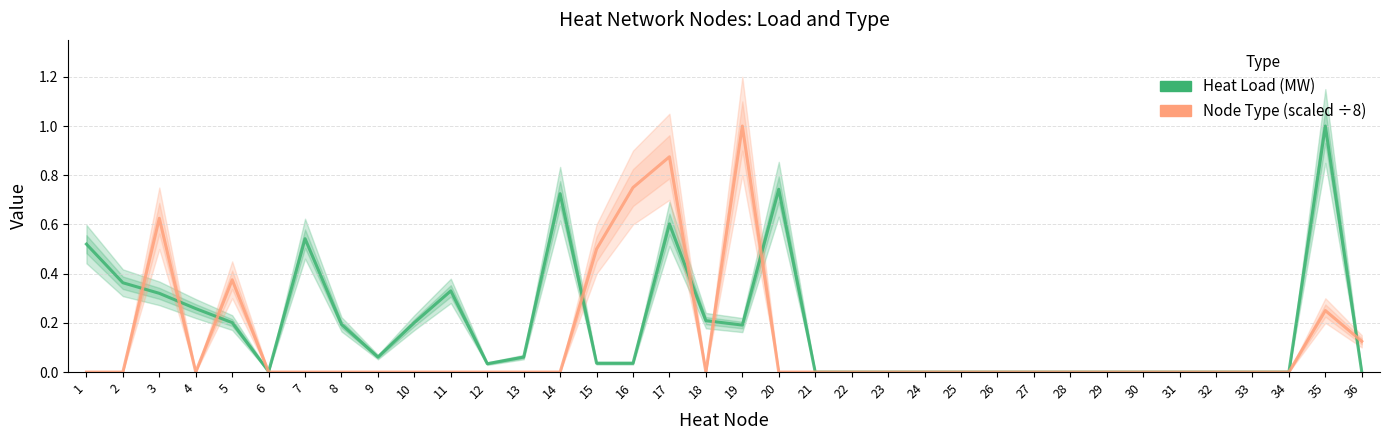

Reading right to left, extract all data points from this chart.

Heat Load (MW): 0.0	1.0	0.0	0.0	0.0	0.0	0.0	0.0	0.0	0.0	0.0	0.0	0.0	0.0	0.0	0.0	0.7	0.2	0.2	0.6	0.0	0.0	0.7	0.1	0.0	0.3	0.2	0.1	0.2	0.5	0.0	0.2	0.3	0.3	0.4	0.5
Node Type (scaled ÷8): 0.1	0.2	0.0	0.0	0.0	0.0	0.0	0.0	0.0	0.0	0.0	0.0	0.0	0.0	0.0	0.0	0.0	1.0	0.0	0.9	0.8	0.5	0.0	0.0	0.0	0.0	0.0	0.0	0.0	0.0	0.0	0.4	0.0	0.6	0.0	0.0